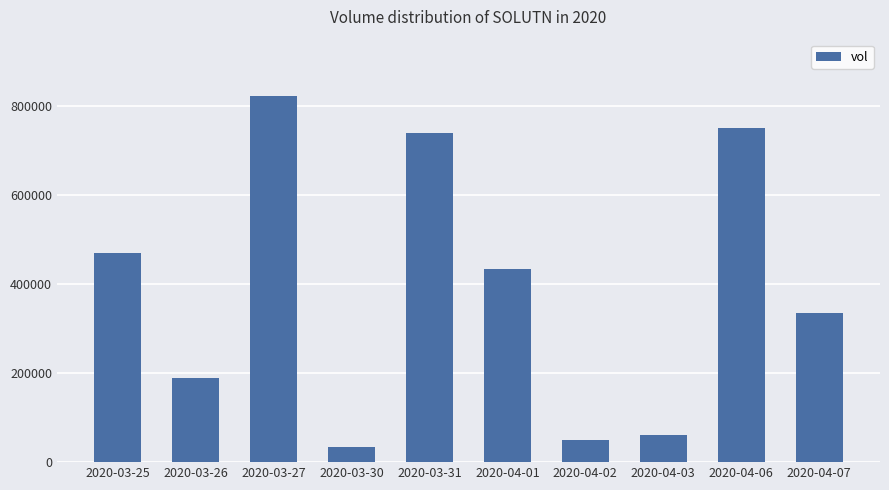

List the labels in order of value, largest first.

2020-03-27, 2020-04-06, 2020-03-31, 2020-03-25, 2020-04-01, 2020-04-07, 2020-03-26, 2020-04-03, 2020-04-02, 2020-03-30